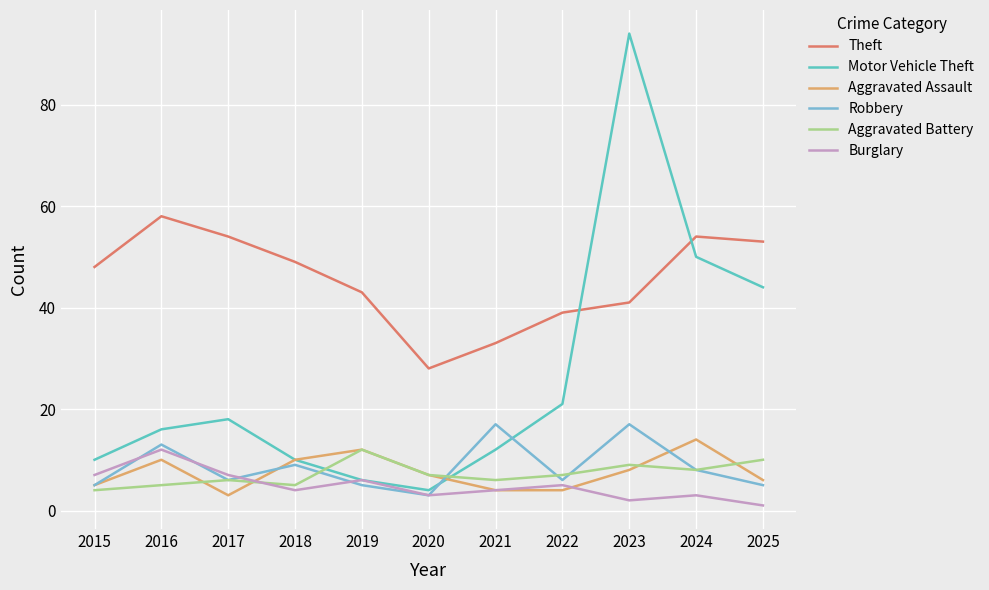

Is this an area chart (filled region under the line)?

No